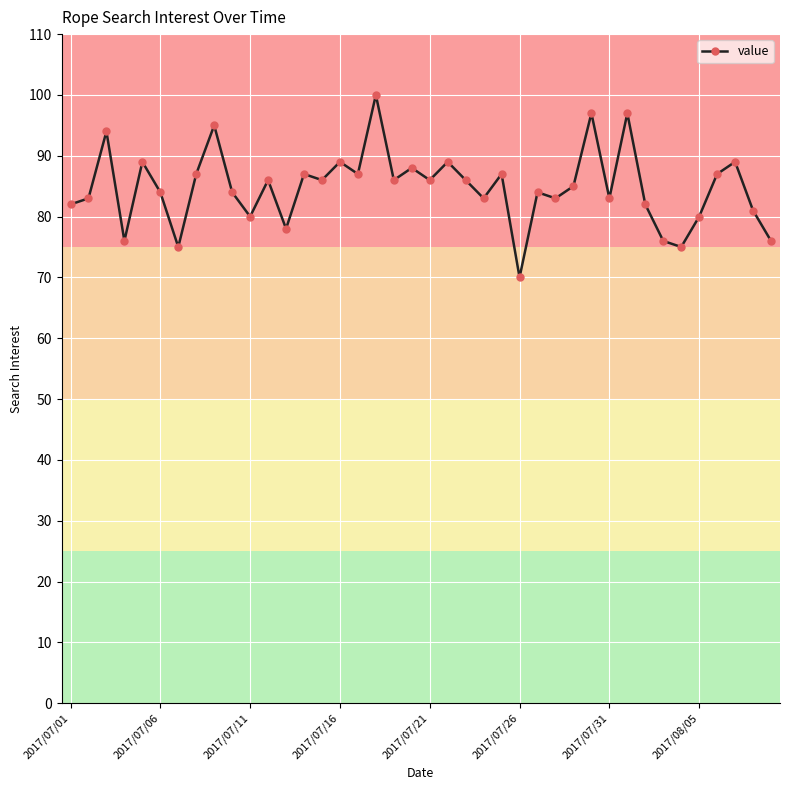

Reading left to right, transcribe all the data shown in this chart.

82	83	94	76	89	84	75	87	95	84	80	86	78	87	86	89	87	100	86	88	86	89	86	83	87	70	84	83	85	97	83	97	82	76	75	80	87	89	81	76